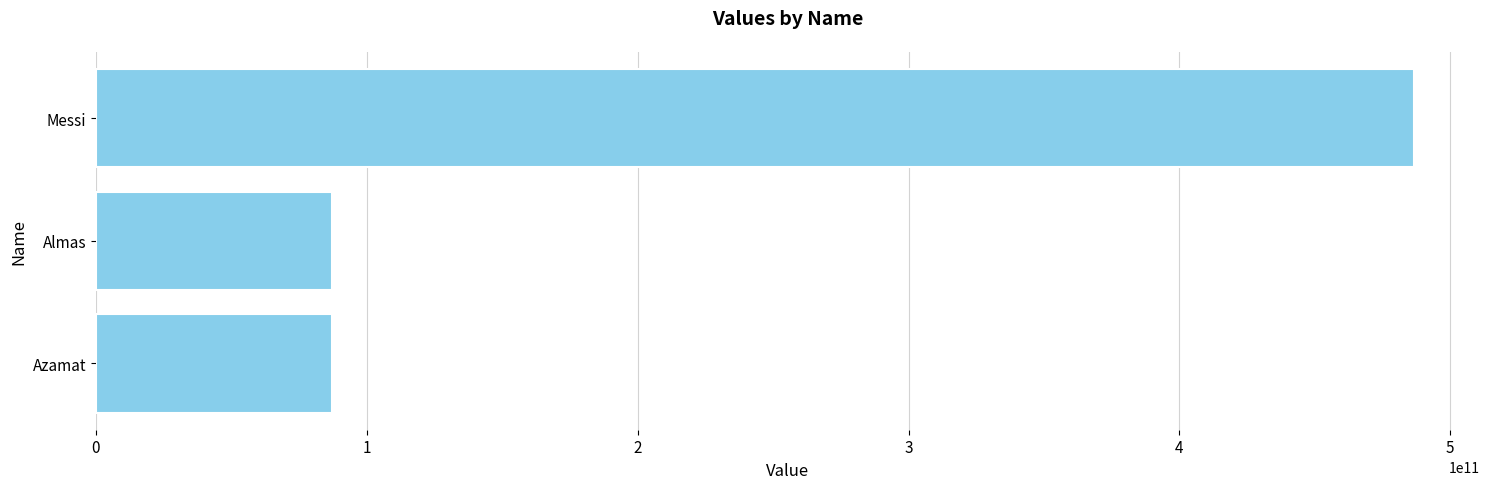

Are the bars horizontal?

Yes